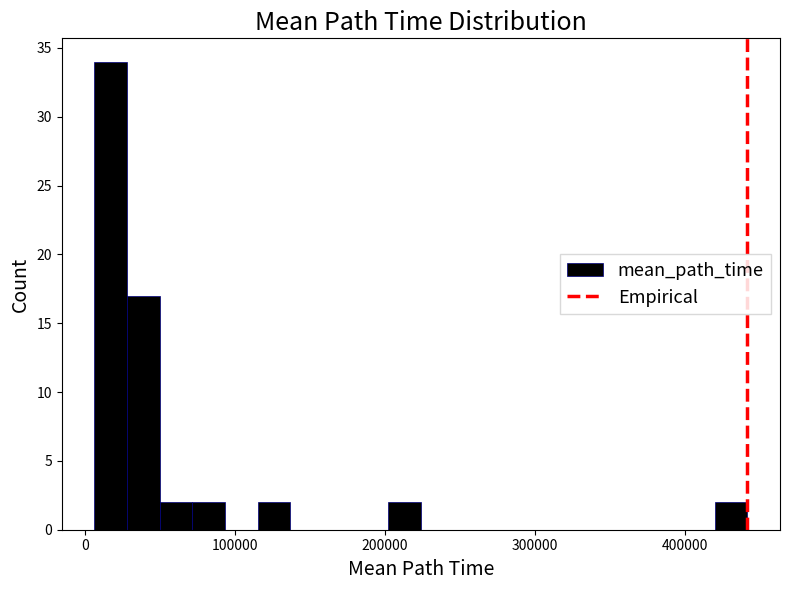

Read against the x-axis, roughly where is the centre of the tallest bar?

20000